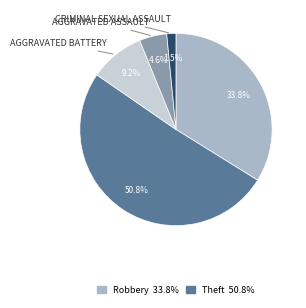

How many segments does this pie chart have?

5